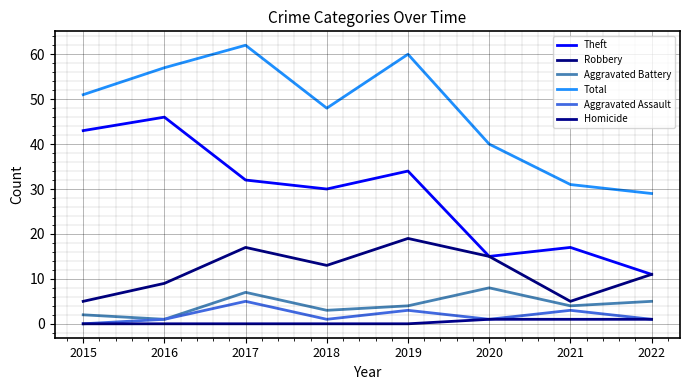

Does the chart have visible grid lines?

Yes